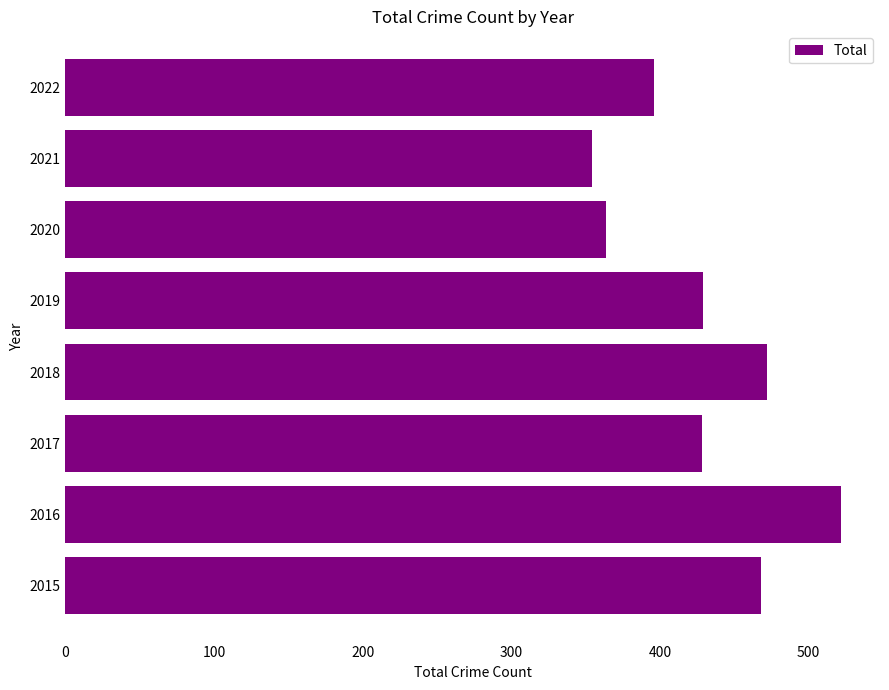

At which category does the chart reach its peak across all series?

2016